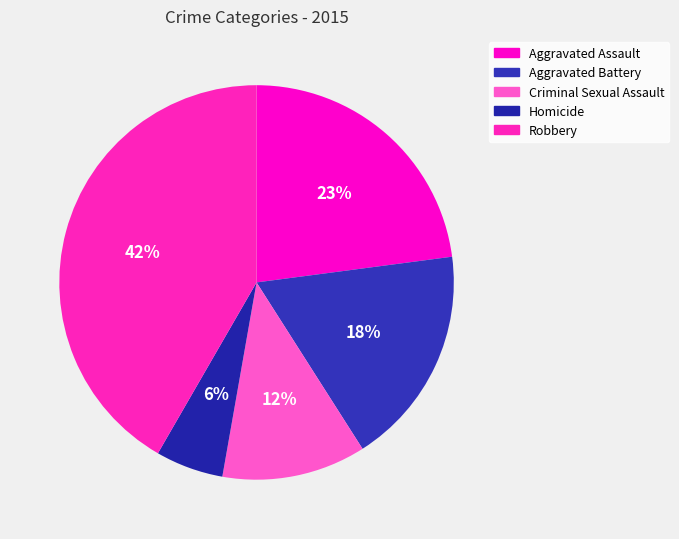

Is there any slice that represents more than half of the pie?

No